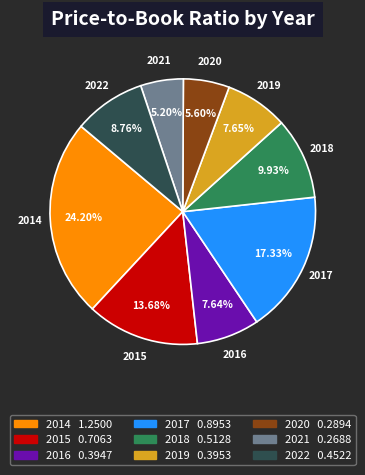

How many segments does this pie chart have?

9